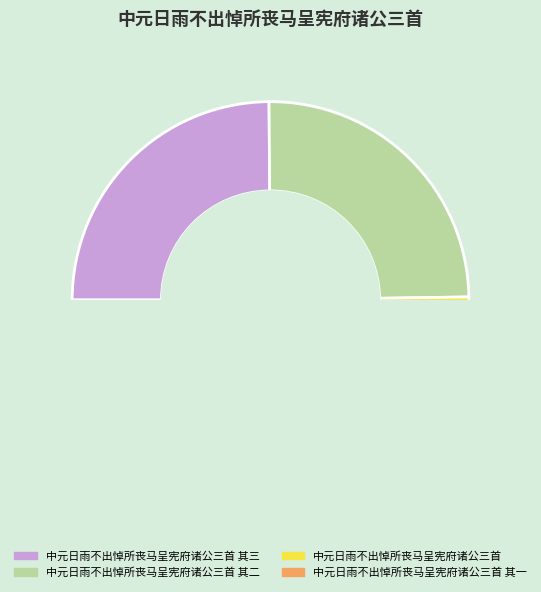

True or false: 中元日雨不出悼所丧马呈宪府诸公三首 其二 accounts for 17% of the total.

False